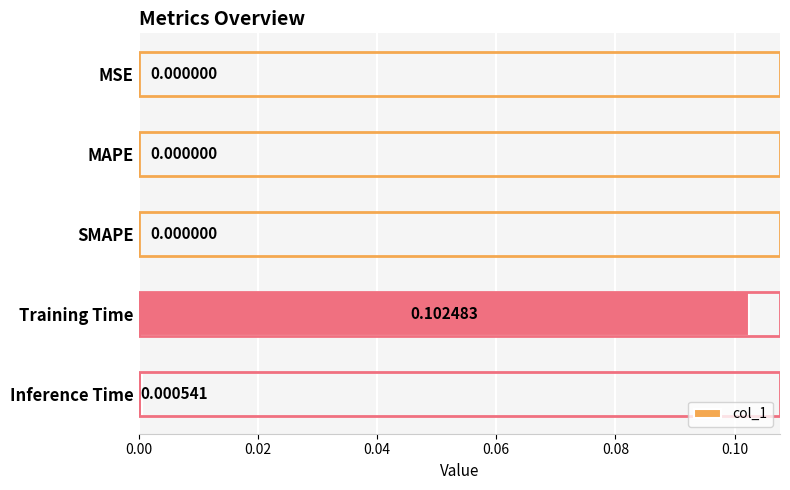

Which has a higher value, MSE or Training Time?

Training Time